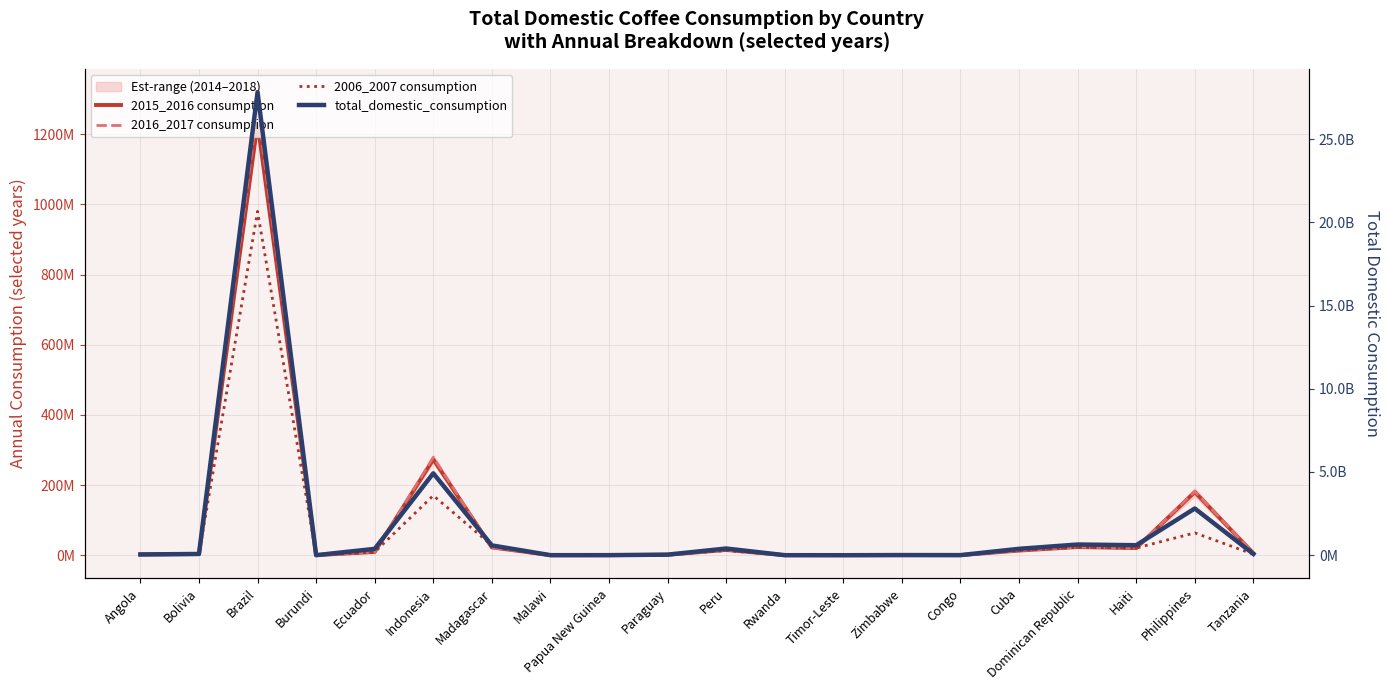

Reading left to right, list all the values displayed in this chart.

2015_2016 consumption: Angola=1800000	Bolivia=3300000	Brazil=1230480000	Burundi=120000	Ecuador=9300000	Indonesia=273000000	Madagascar=22200000	Malawi=60000	Papua New Guinea=108000	Paraguay=1200000	Peru=15000000	Rwanda=60000	Timor-Leste=29400	Zimbabwe=240000	Congo=180000	Cuba=13200000	Dominican Republic=23280000	Haiti=20400000	Philippines=180000000	Tanzania=5523000
2016_2017 consumption: Angola=1800000	Bolivia=3420000	Brazil=1273500000	Burundi=120000	Ecuador=9300000	Indonesia=279000000	Madagascar=21600000	Malawi=60000	Papua New Guinea=120000	Paraguay=1200000	Peru=15000000	Rwanda=60000	Timor-Leste=29400	Zimbabwe=240000	Congo=180000	Cuba=13200000	Dominican Republic=23400000	Haiti=20400000	Philippines=181800000	Tanzania=5478000
2006_2007 consumption: Angola=1800000	Bolivia=2520000	Brazil=979860000	Burundi=93600	Ecuador=9000000	Indonesia=169980000	Madagascar=28020000	Malawi=60000	Papua New Guinea=120000	Paraguay=1200000	Peru=13200000	Rwanda=60000	Timor-Leste=0	Zimbabwe=240000	Congo=180000	Cuba=13440000	Dominican Republic=22679880	Haiti=20400000	Philippines=63600000	Tanzania=2820000
total_domestic_consumption: Angola=46500000	Bolivia=75180000	Brazil=27824700000	Burundi=3412020	Ecuador=381540000	Indonesia=4920480000	Madagascar=588705960	Malawi=2340000	Papua New Guinea=3608400	Paraguay=35100000	Peru=402000000	Rwanda=2139960	Timor-Leste=294000	Zimbabwe=8595960	Congo=5360040	Cuba=384006000	Dominican Republic=642823380	Haiti=600600000	Philippines=2807280000	Tanzania=76425060